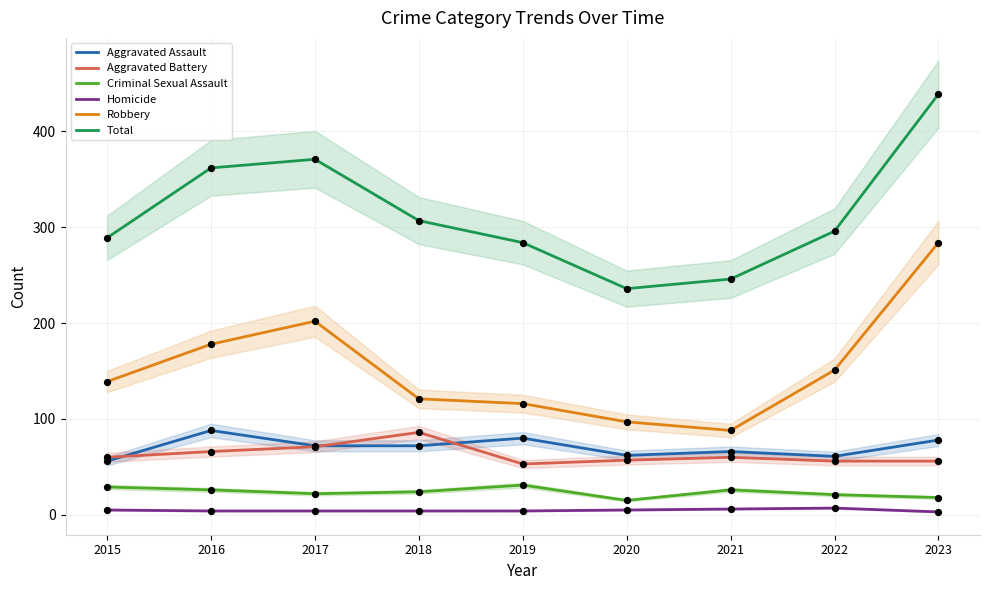

At how many categories does at least one series exceed 27?

9